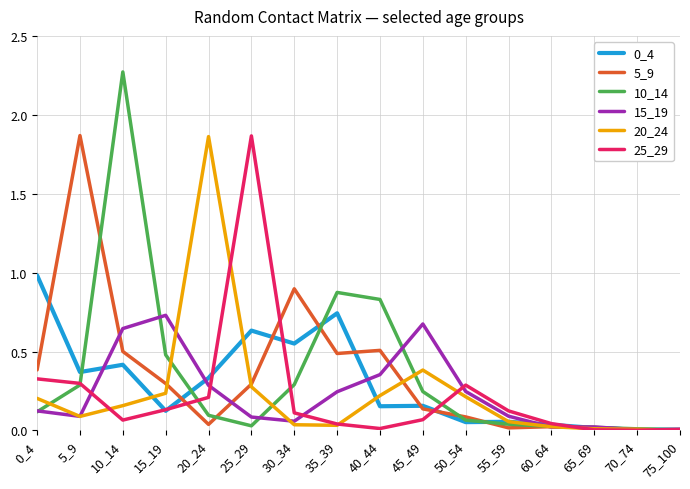

Which category has the highest value in the 5_9 series?

5_9